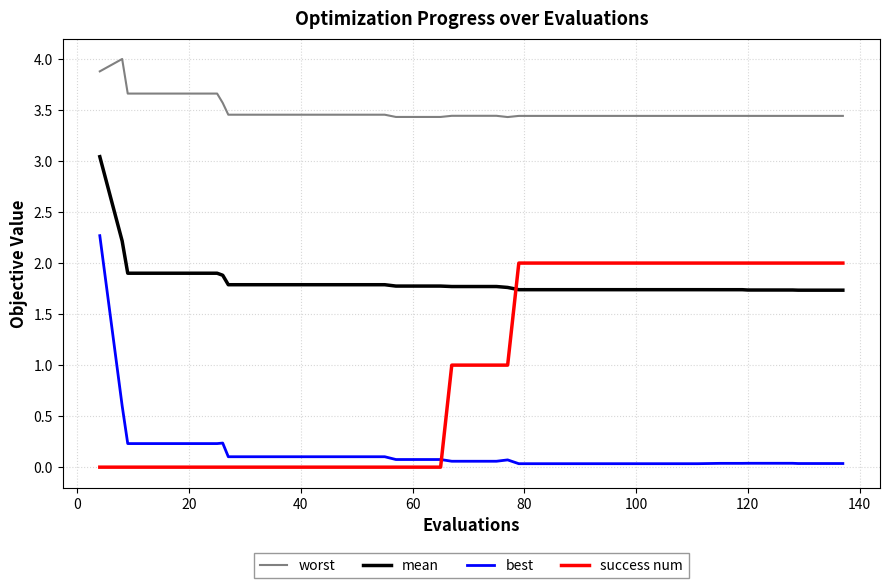

What is the highest value of the success num series?

2.0